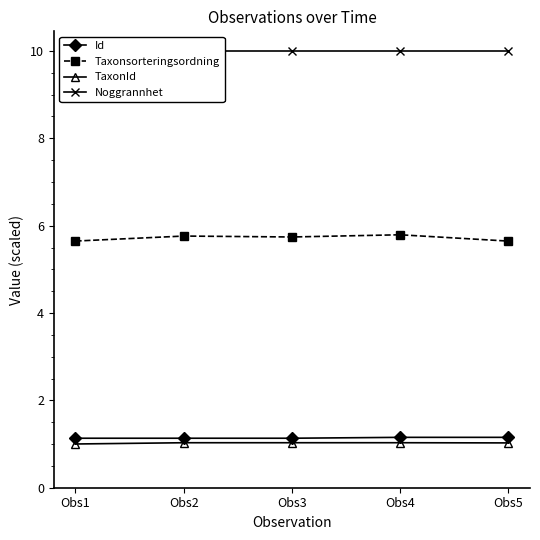

Reading left to right, list all the values displayed in this chart.

Id: Obs1=1.1	Obs2=1.1	Obs3=1.1	Obs4=1.2	Obs5=1.2
Taxonsorteringsordning: Obs1=5.6	Obs2=5.8	Obs3=5.7	Obs4=5.8	Obs5=5.6
TaxonId: Obs1=1.0	Obs2=1.0	Obs3=1.0	Obs4=1.0	Obs5=1.0
Noggrannhet: Obs1=10.0	Obs2=10.0	Obs3=10.0	Obs4=10.0	Obs5=10.0